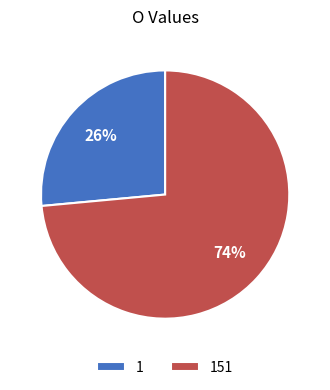

What is the smallest slice in the pie chart?

1